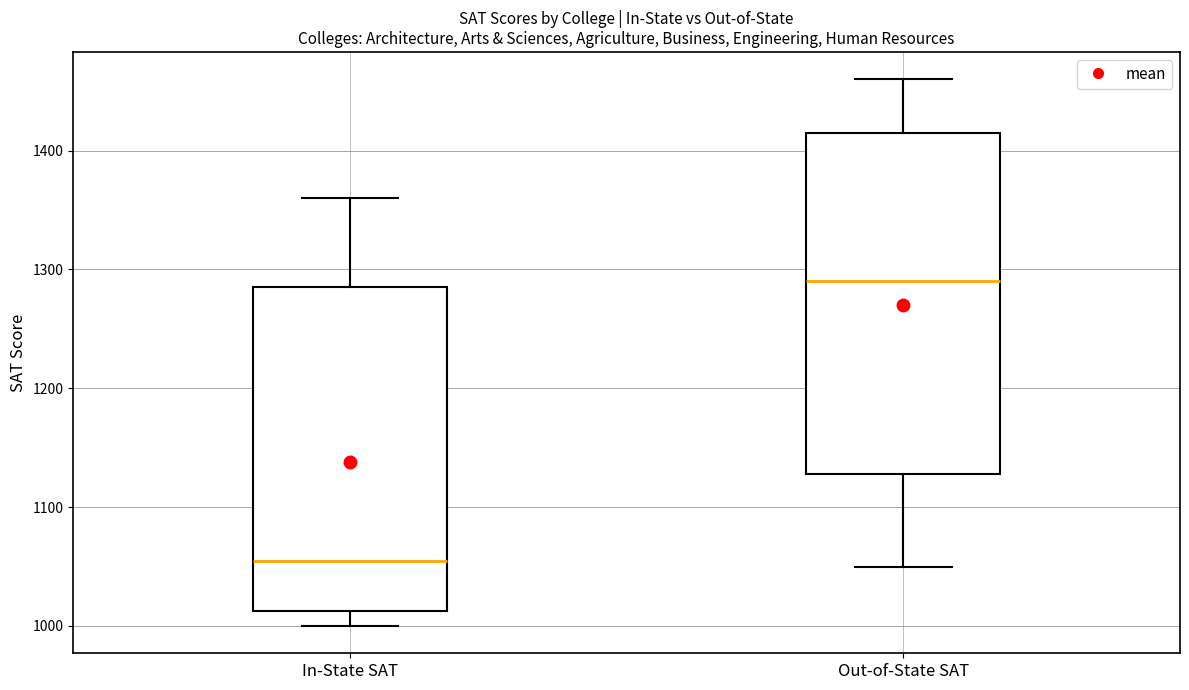

Which box is the tallest, from its lower edge to its upper edge?

Out-of-State SAT